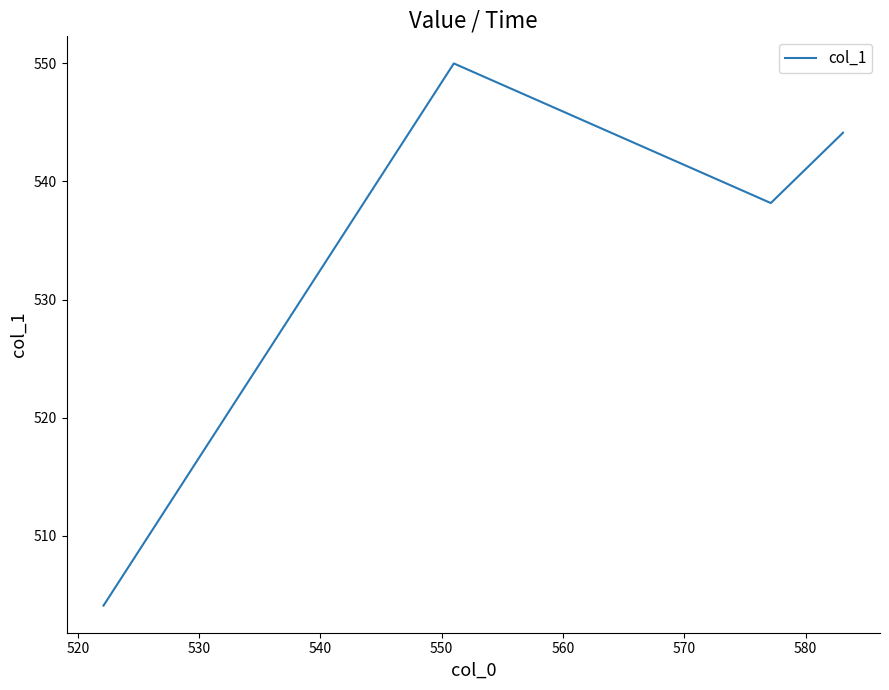

What is the sum of all values?

2680.5